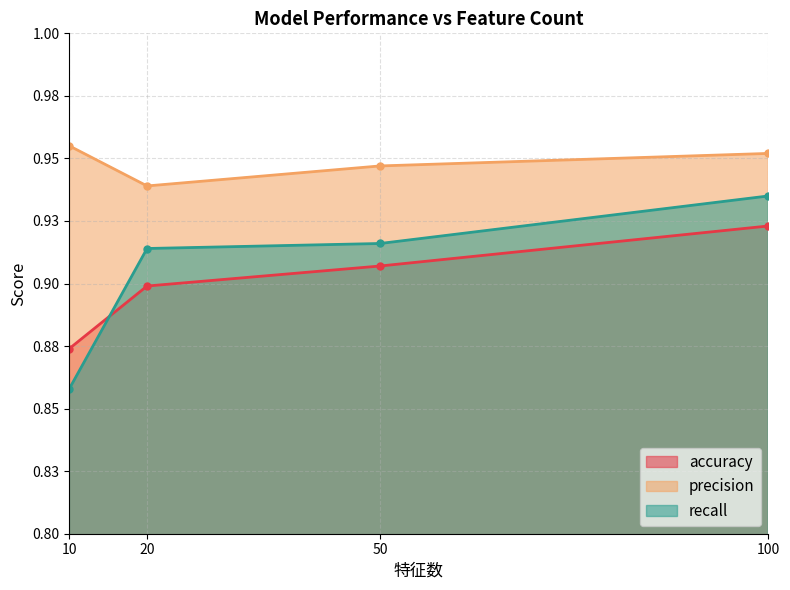

What is the total value across all series at 100?

2.8